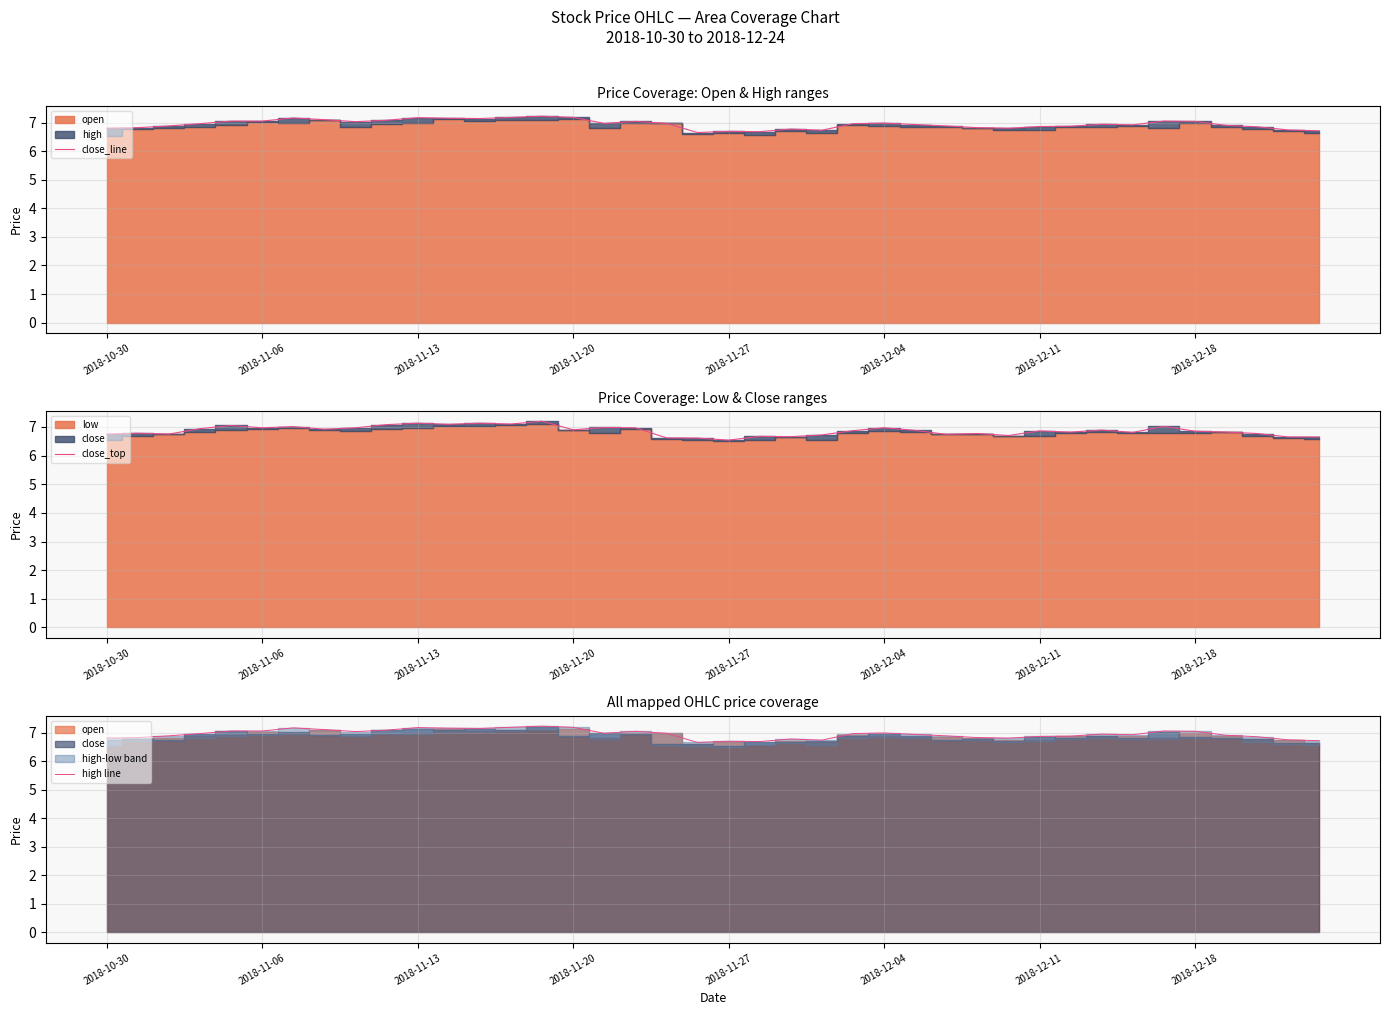

Is it true that close_top equals 6.8 at 2018-10-30?

True